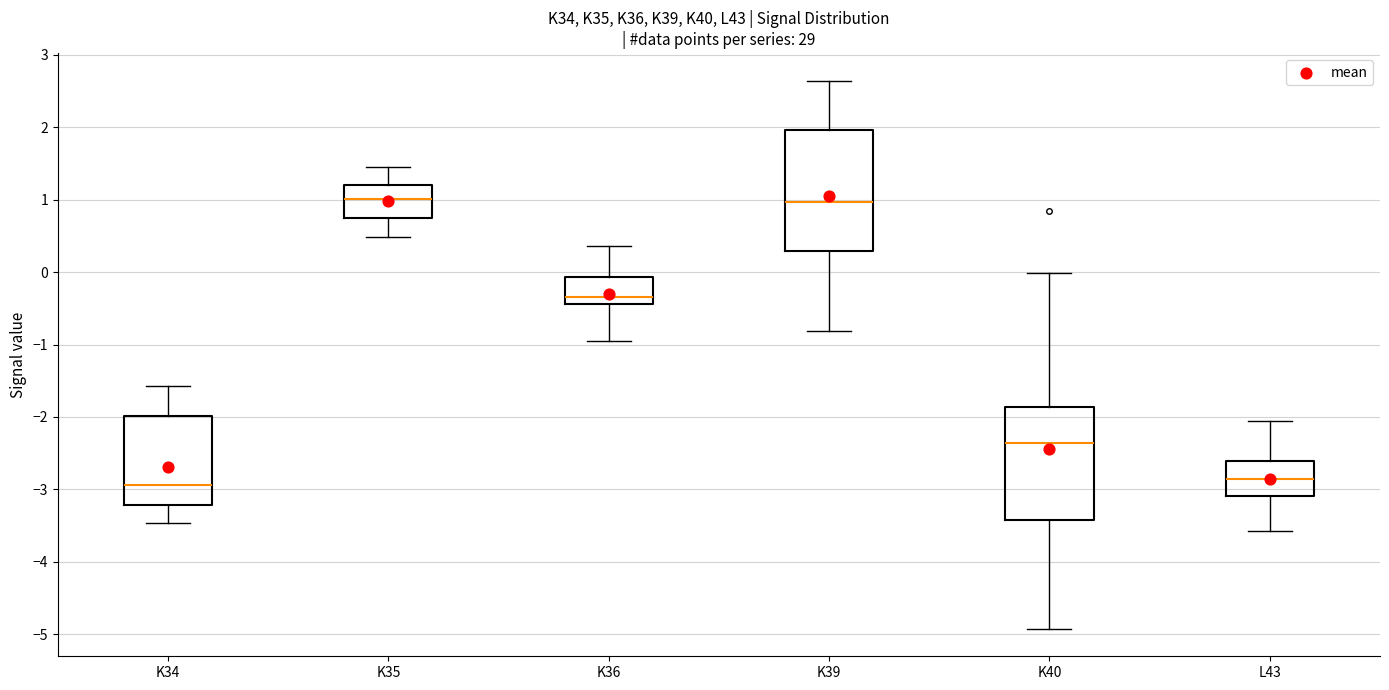

Reading left to right, read every box against the y-axis: the position of its median line, the range the box covers, and the ends of its whiskers. The values are not printed on the chart, so give them approximately, as read against the axis.

K34: median -2.9, box -3.2 to -2.0, whiskers -3.5 to -1.6
K35: median 1.0, box 0.7 to 1.2, whiskers 0.5 to 1.4
K36: median -0.3, box -0.4 to -0.1, whiskers -0.9 to 0.4
K39: median 1.0, box 0.3 to 2.0, whiskers -0.8 to 2.6
K40: median -2.4, box -3.4 to -1.9, whiskers -4.9 to 0.0
L43: median -2.9, box -3.1 to -2.6, whiskers -3.6 to -2.1